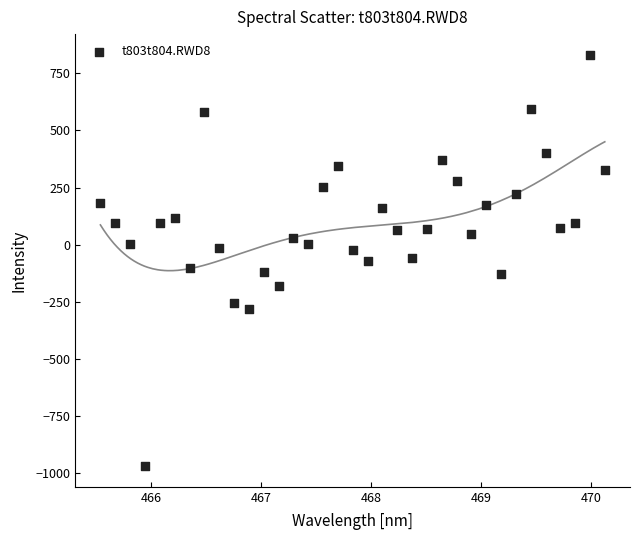

What is the range of Y values (max minus min)?

1799.8